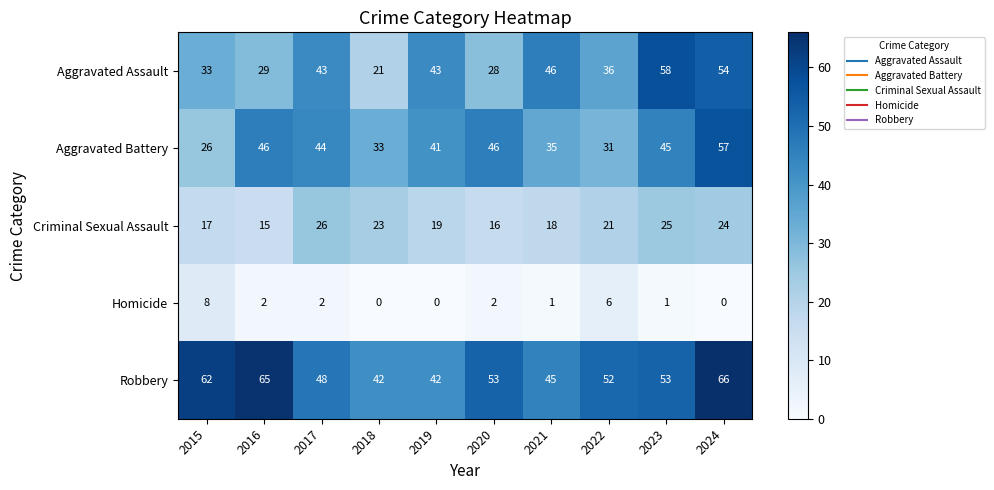

True or false: Aggravated Assault has a value of 36 at 2022.

True